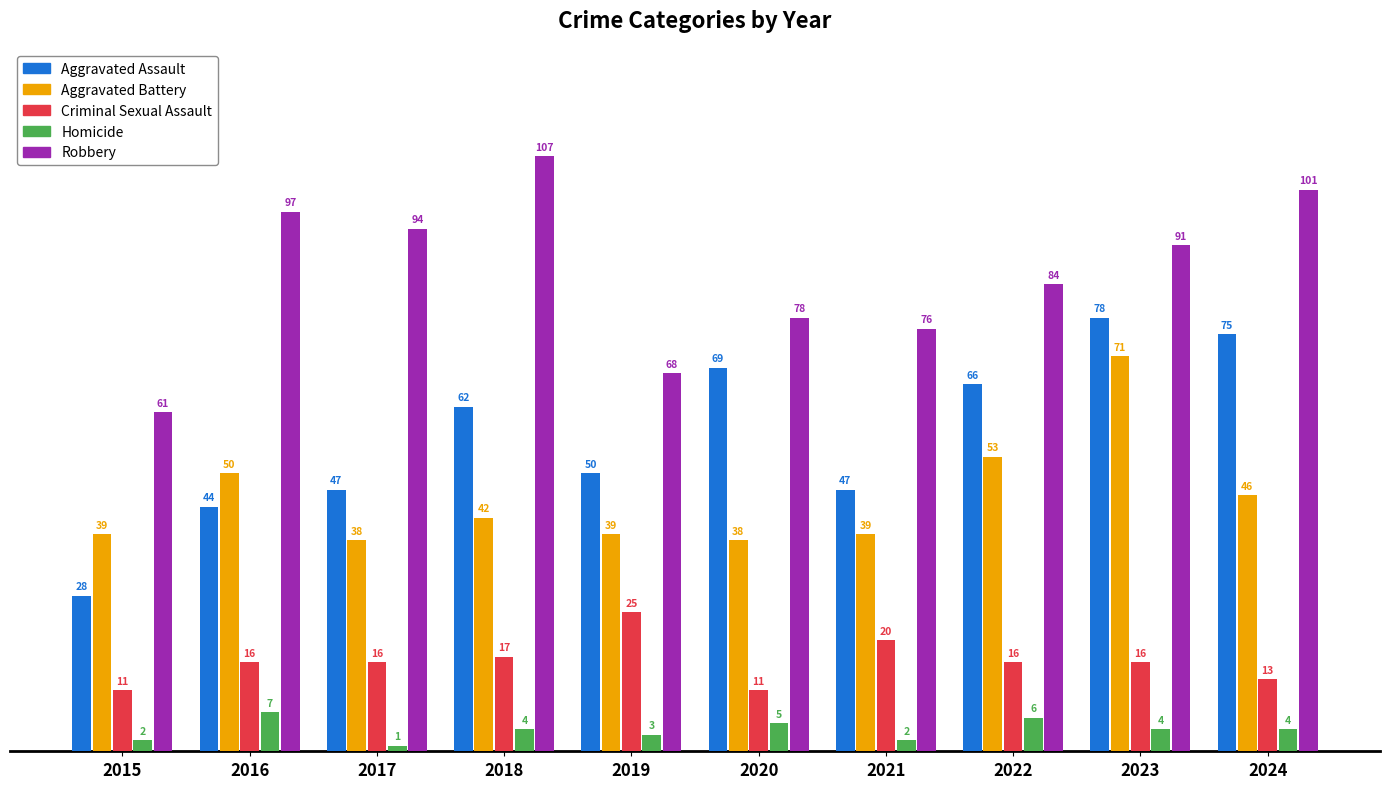

Which series has the widest spread of values?

Aggravated Assault